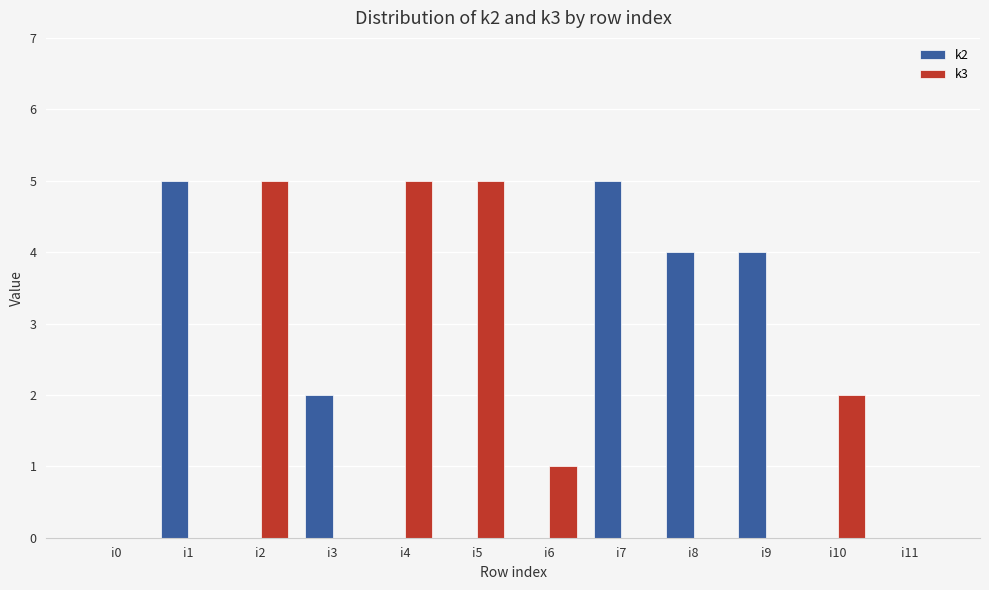

Which series has the largest total across all categories?

k2